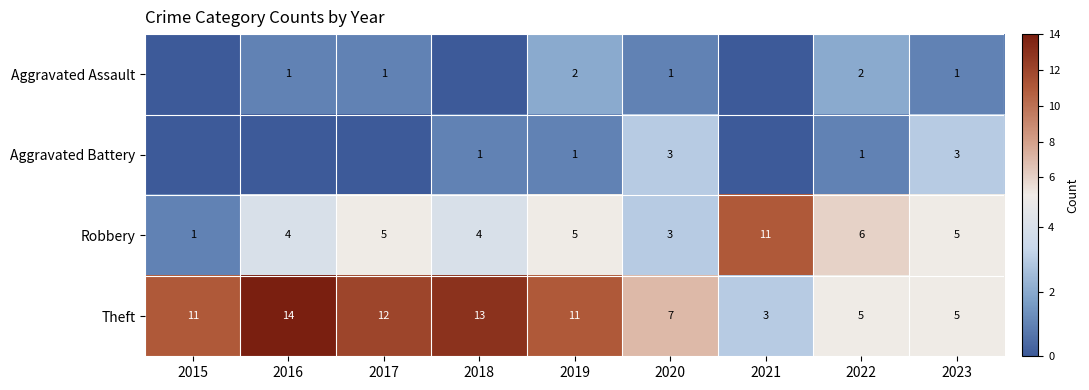

The Aggravated Battery series shows 2 at 2022. True or false?

False